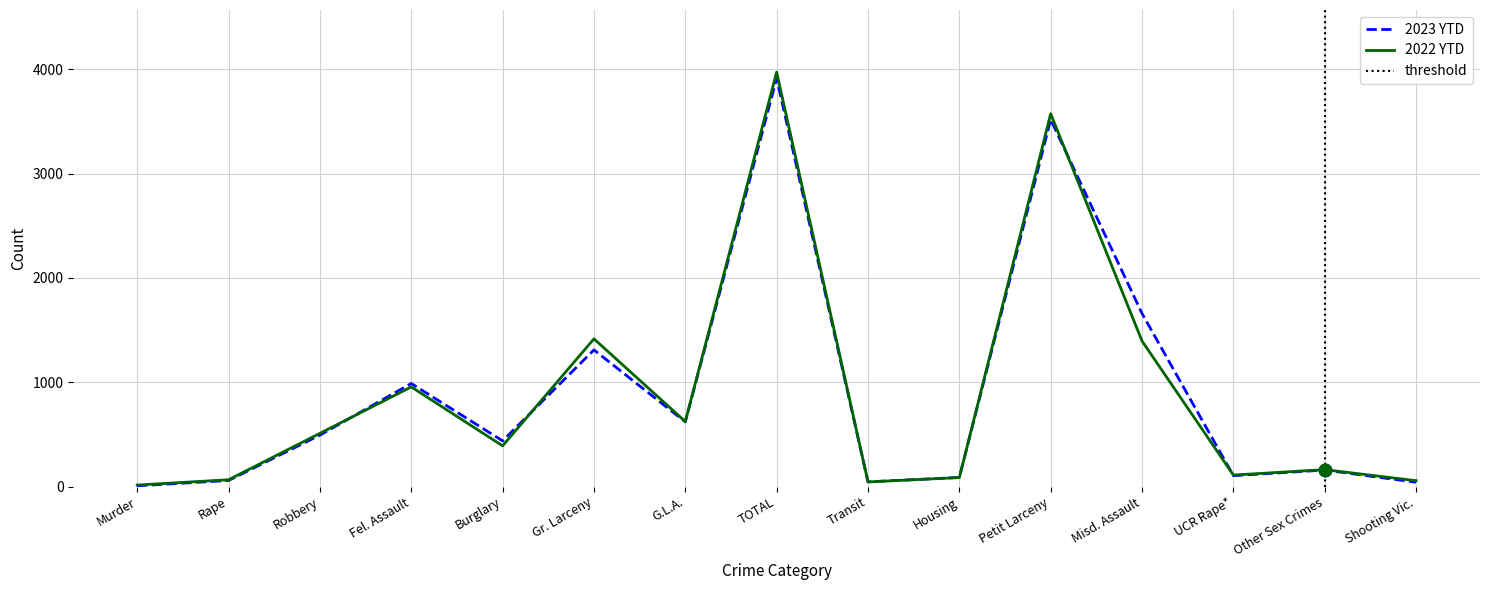

Which series has the largest total across all categories?

2023 YTD